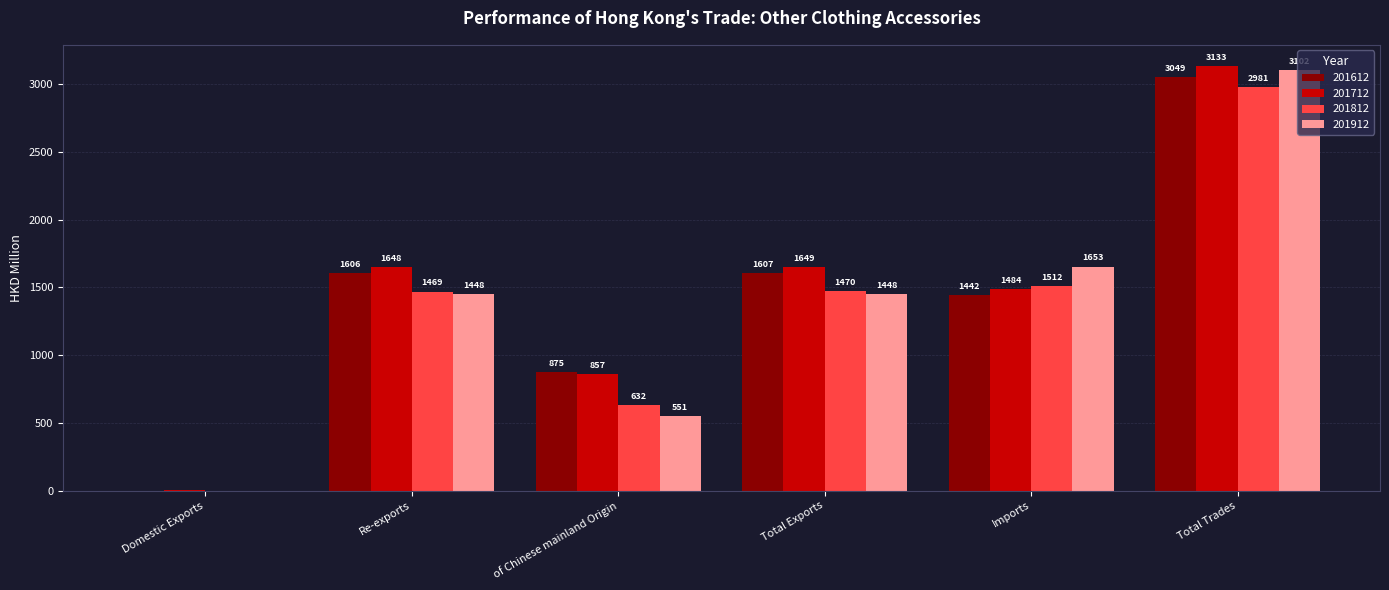

True or false: 201812 has a value of 465.4 at Imports.

False